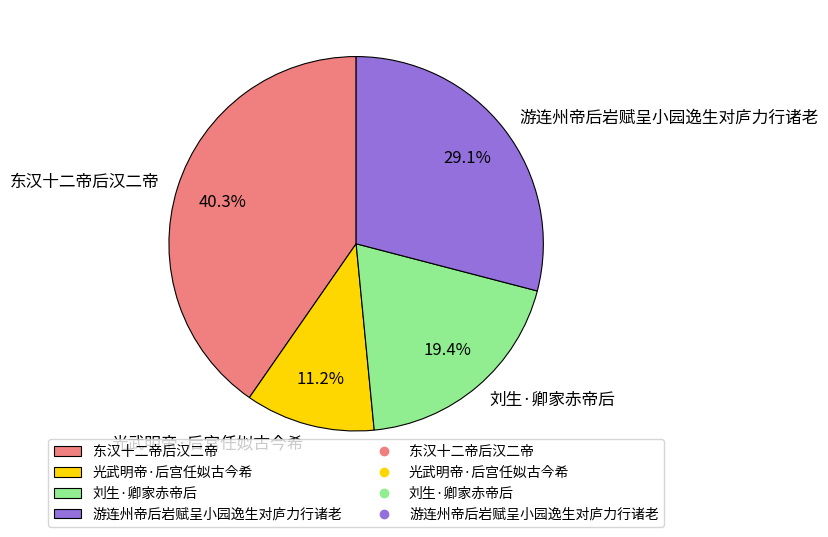

Count the number of slices in the pie.

4